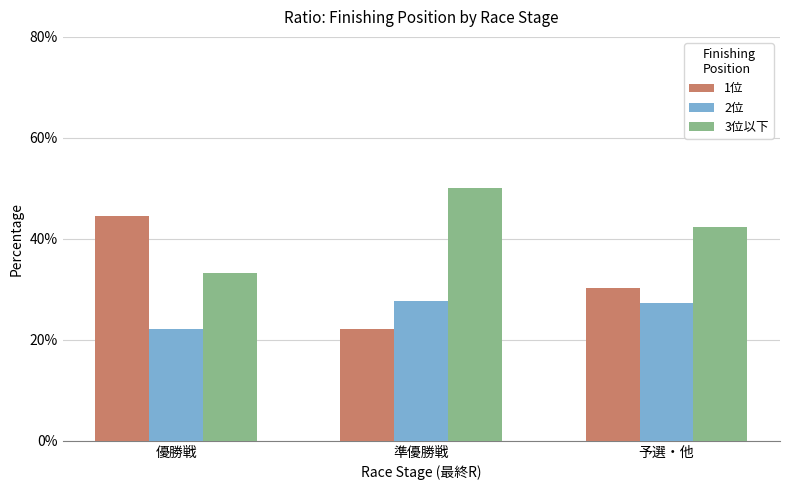

Reading right to left, transcribe all the data shown in this chart.

1位: 予選・他=30.3	準優勝戦=22.2	優勝戦=44.4
2位: 予選・他=27.3	準優勝戦=27.8	優勝戦=22.2
3位以下: 予選・他=42.4	準優勝戦=50.0	優勝戦=33.3